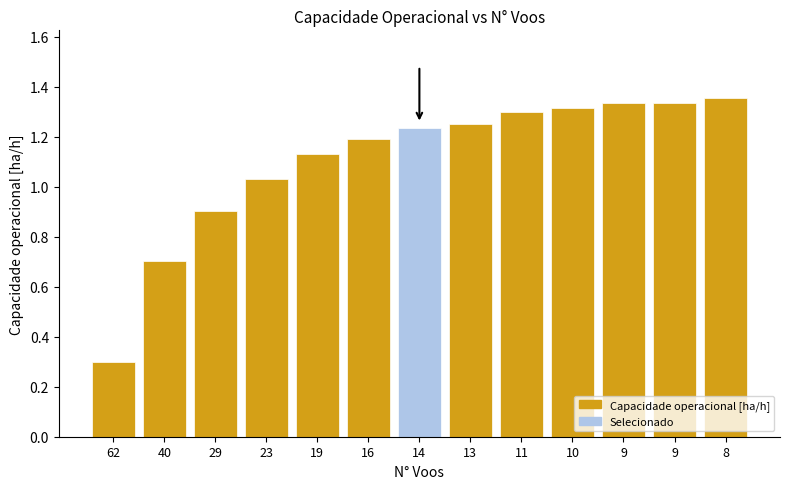

Where is the data nearest to the value 0?

62